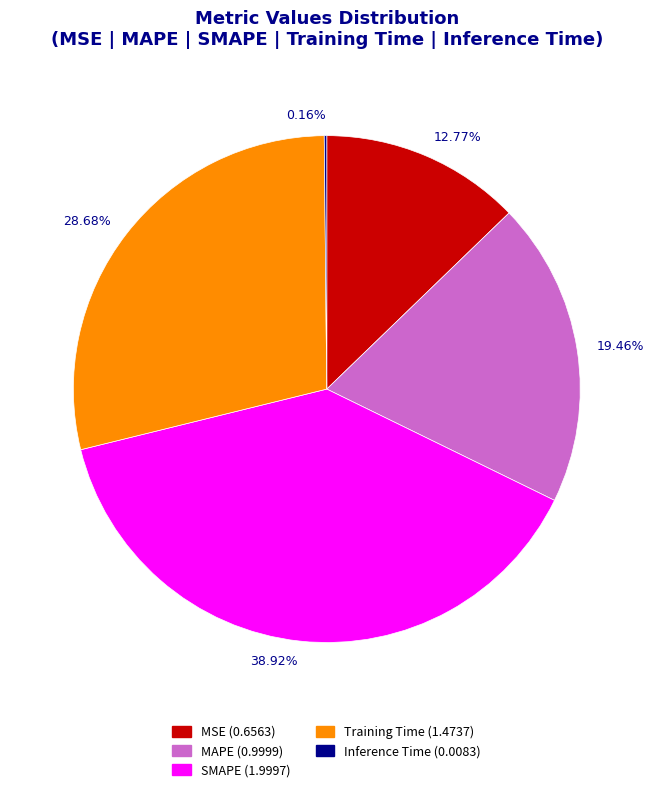

Is there a majority slice in this chart?

No